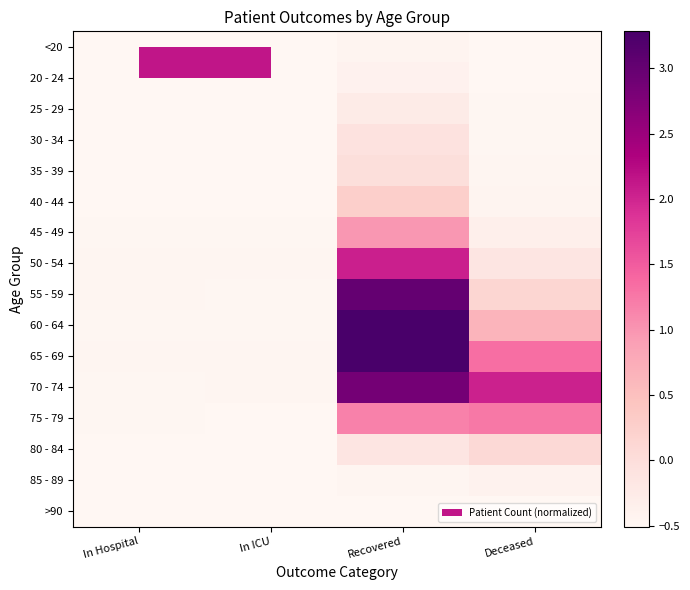

At how many categories does at least one series exceed 2?

2